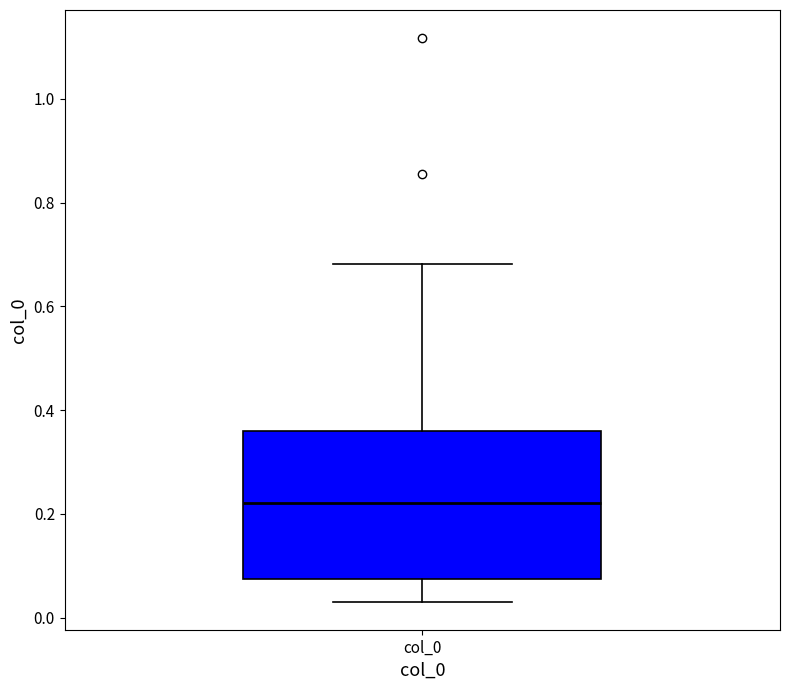

Read this box plot against the y-axis: the position of the median line, the range covered by the box, and the ends of both whiskers. The values are not printed on the chart, so give them approximately, as read against the axis.

median 0.22, box 0.08 to 0.36, whiskers 0.04 to 0.68